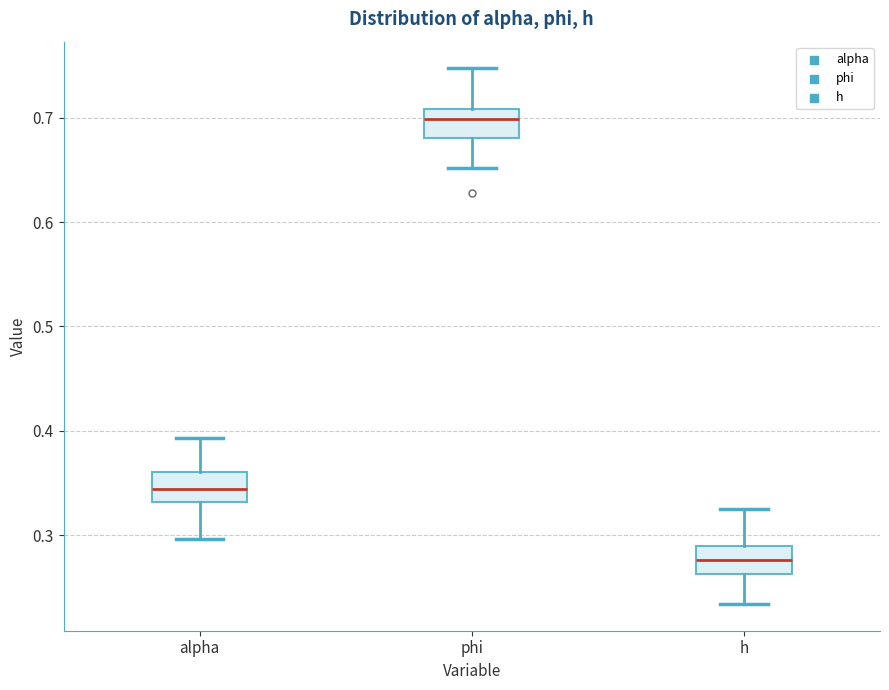

Reading left to right, read every box against the y-axis: the position of its median line, the range the box covers, and the ends of its whiskers. The values are not printed on the chart, so give them approximately, as read against the axis.

alpha: median 0.34, box 0.33 to 0.36, whiskers 0.30 to 0.39
phi: median 0.70, box 0.68 to 0.71, whiskers 0.65 to 0.75
h: median 0.28, box 0.26 to 0.29, whiskers 0.23 to 0.32